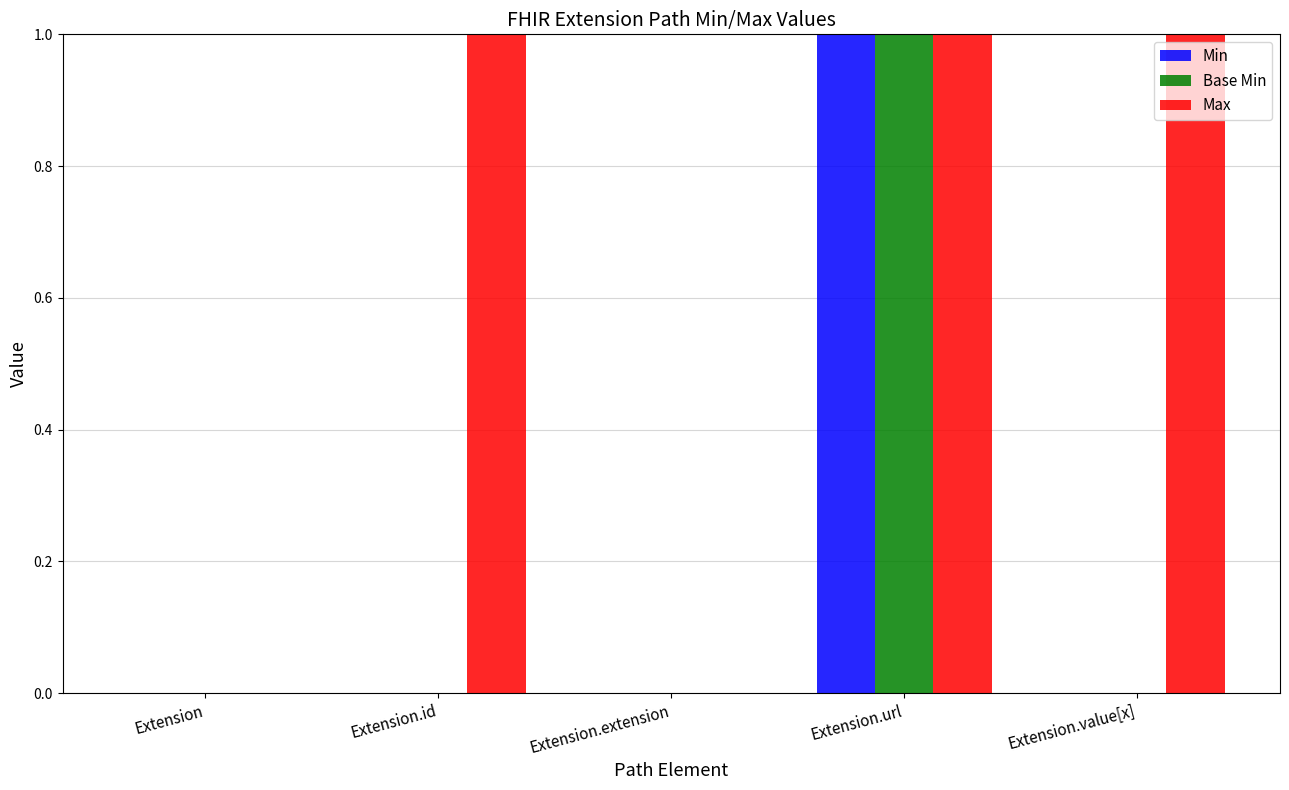

How many groups of bars are there?

5